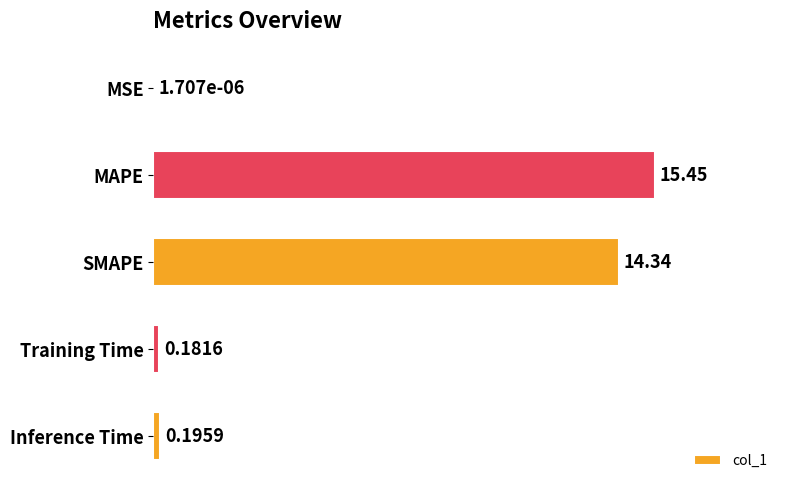

What is the sum of all values?

30.2